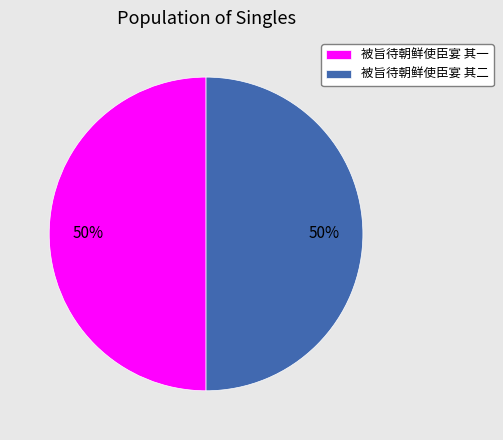

Do 被旨待朝鲜使臣宴 其一 and 被旨待朝鲜使臣宴 其二 together represent more than half of the pie?

Yes